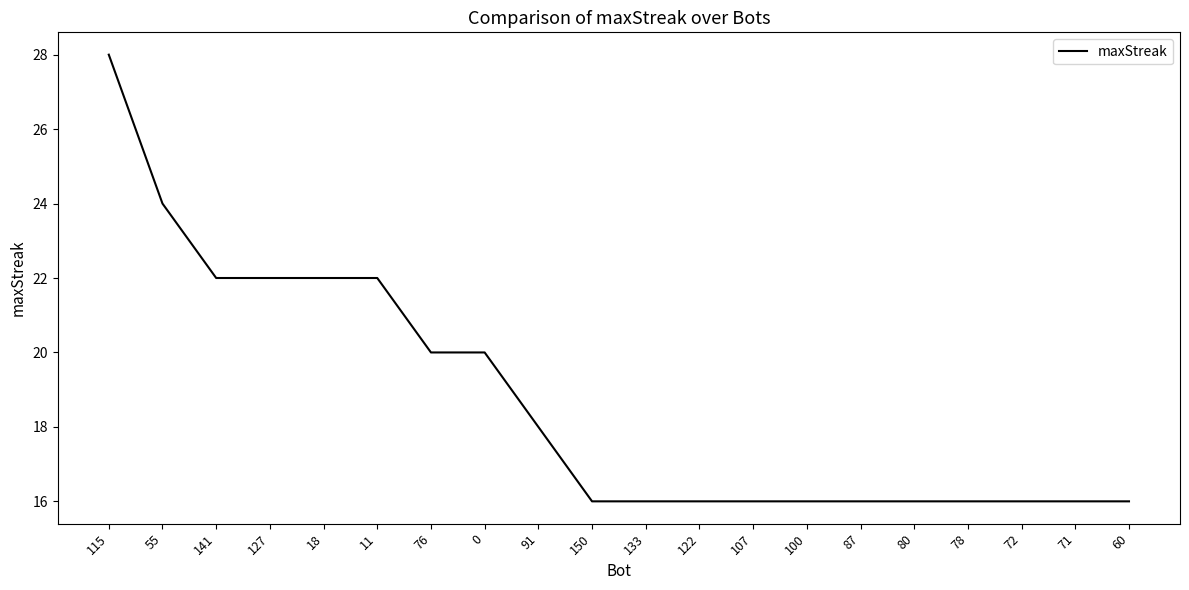

Reading left to right, list all the values displayed in this chart.

28	24	22	22	22	22	20	20	18	16	16	16	16	16	16	16	16	16	16	16